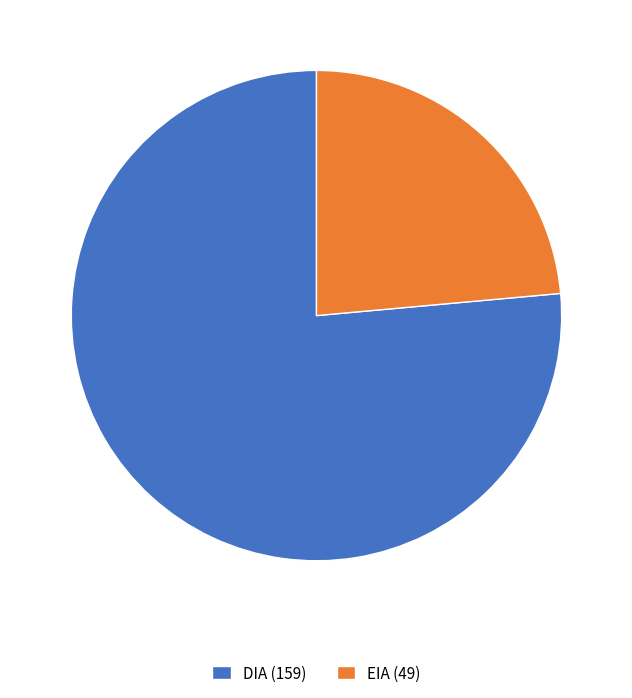

What is the majority slice?

DIA